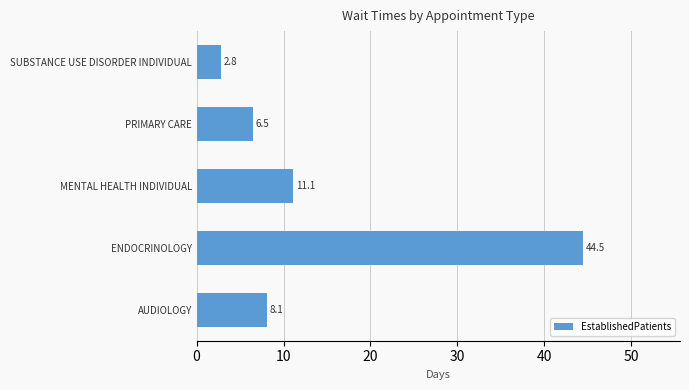

List the labels in order of value, largest first.

ENDOCRINOLOGY, MENTAL HEALTH INDIVIDUAL, AUDIOLOGY, PRIMARY CARE, SUBSTANCE USE DISORDER INDIVIDUAL